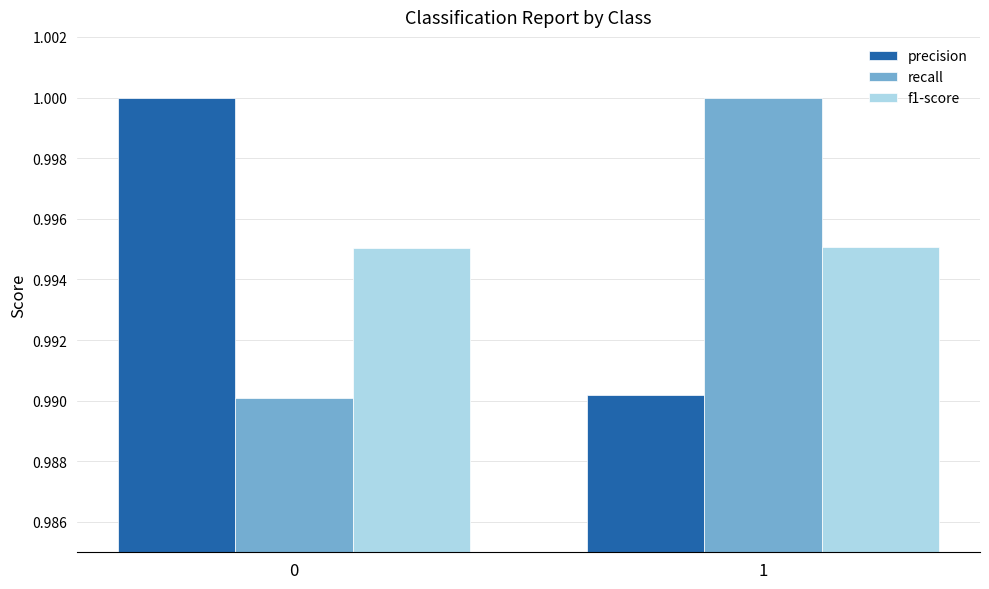

Rank the categories by recall value from lowest to highest.

0, 1